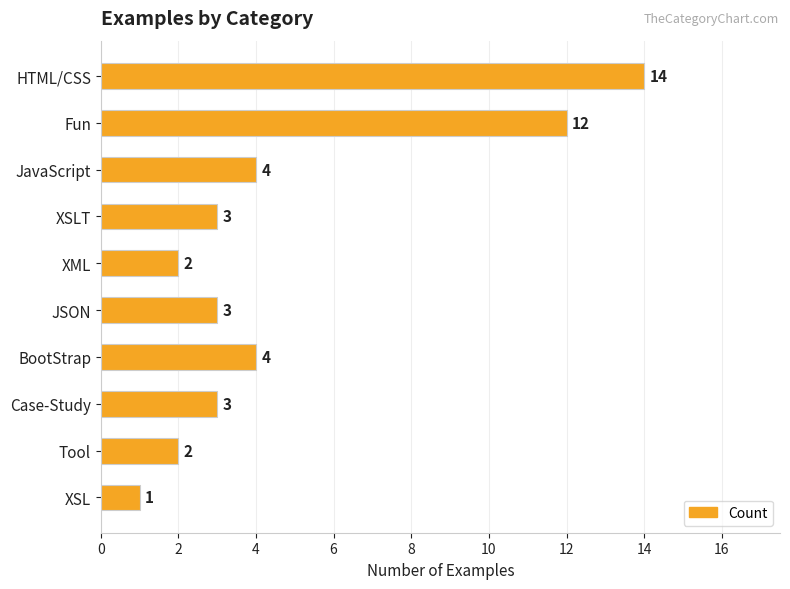

What is the approximate value at XSLT?

3